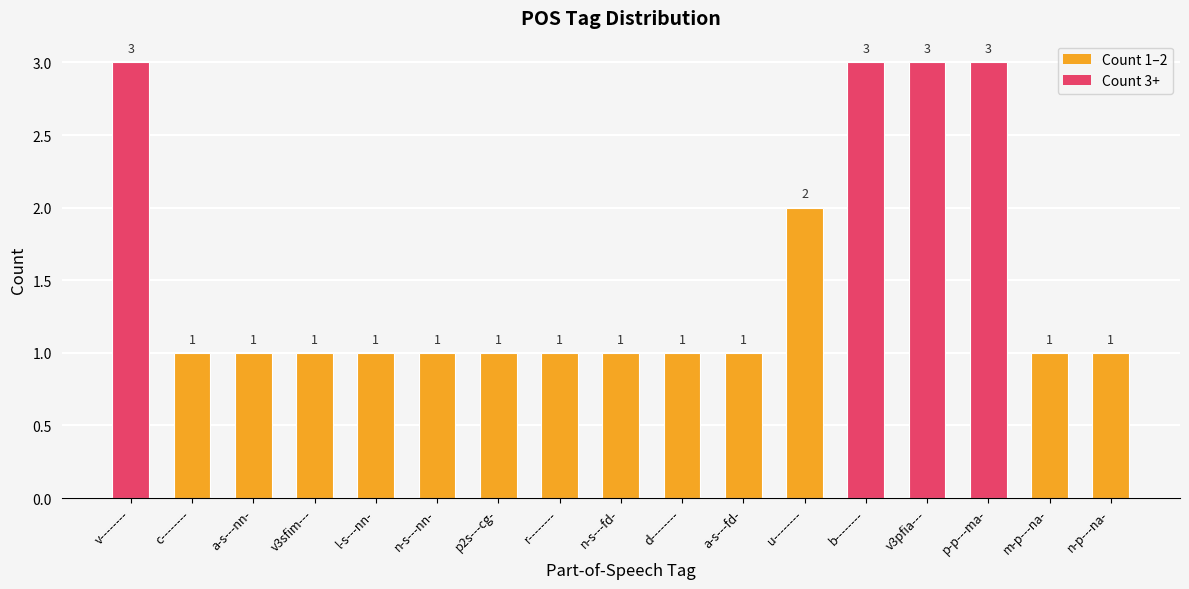

Reading left to right, list all the values displayed in this chart.

3	1	1	1	1	1	1	1	1	1	1	2	3	3	3	1	1